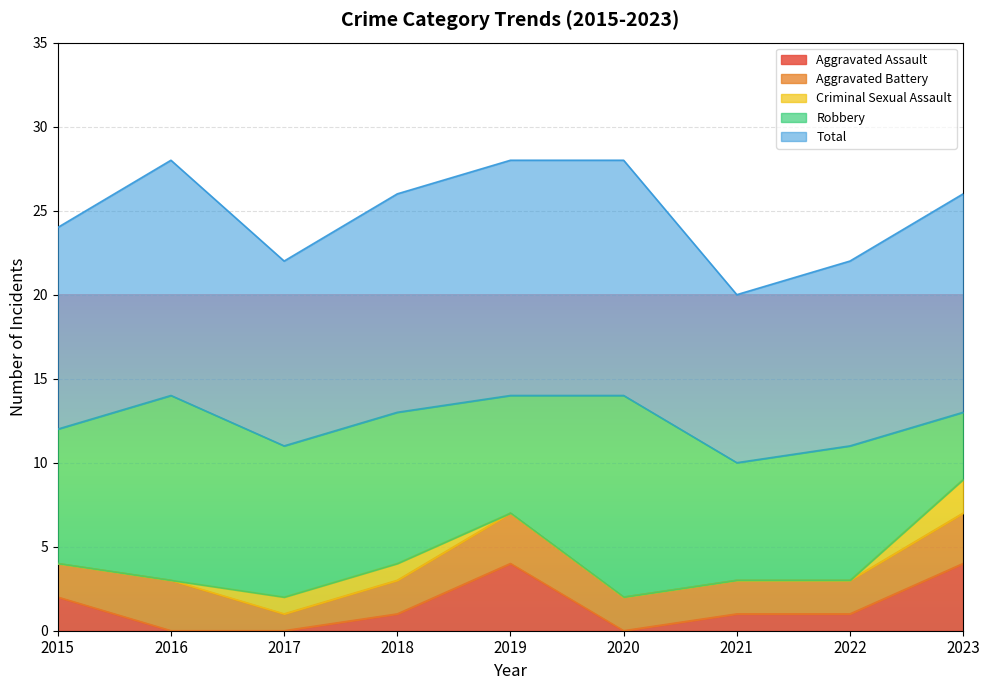

What are all the series names shown in the legend?

Aggravated Assault, Aggravated Battery, Criminal Sexual Assault, Robbery, Total